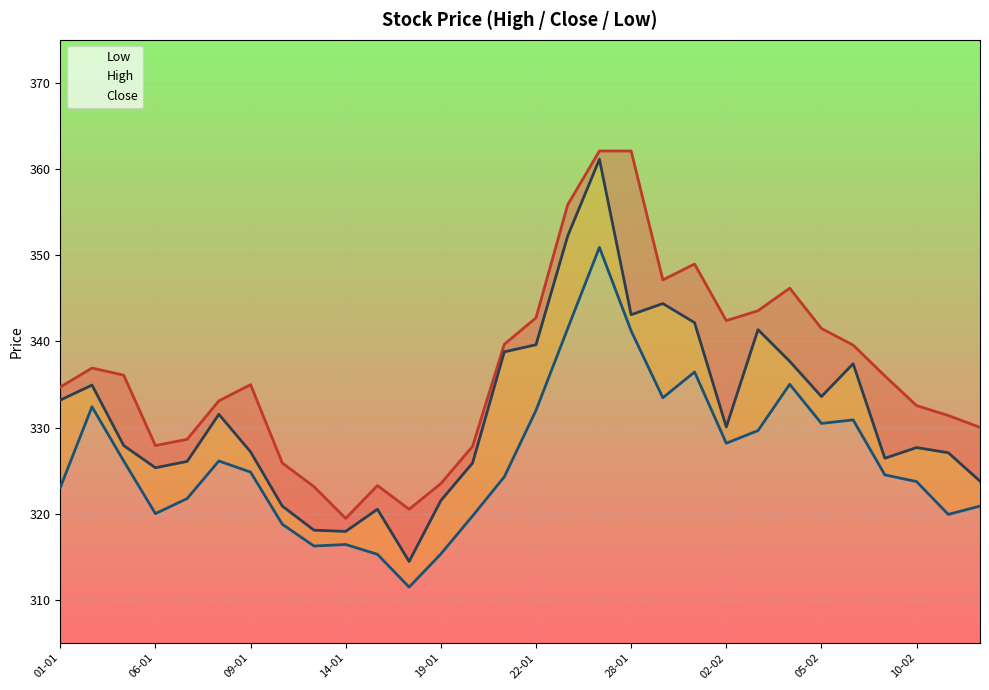

At 12, list the series in order from smallest to largest.

Low, Close, High